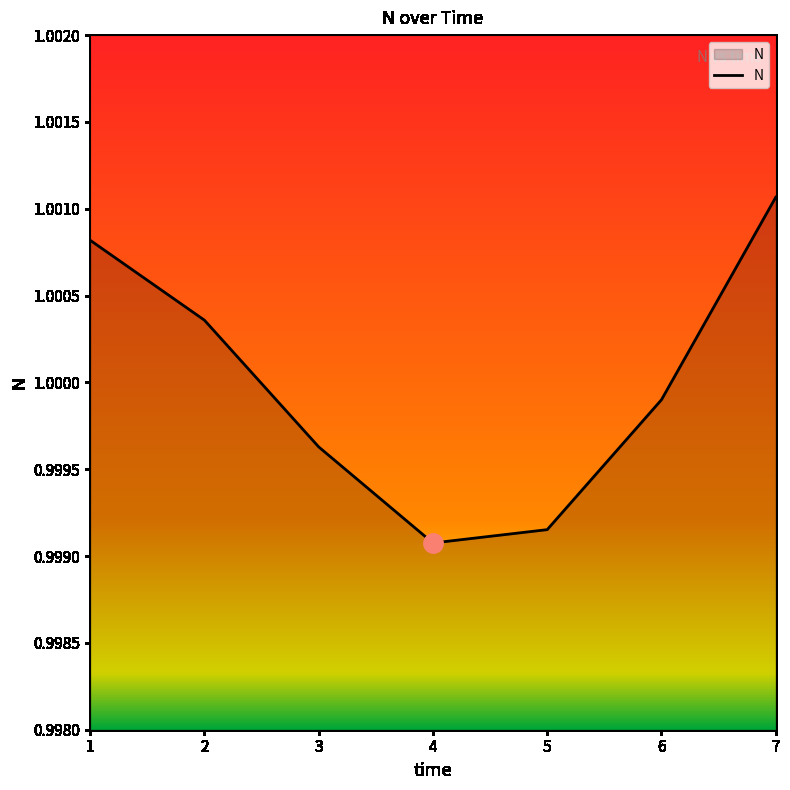

Rank the categories by value from highest to lowest.

7, 1, 2, 6, 3, 5, 4